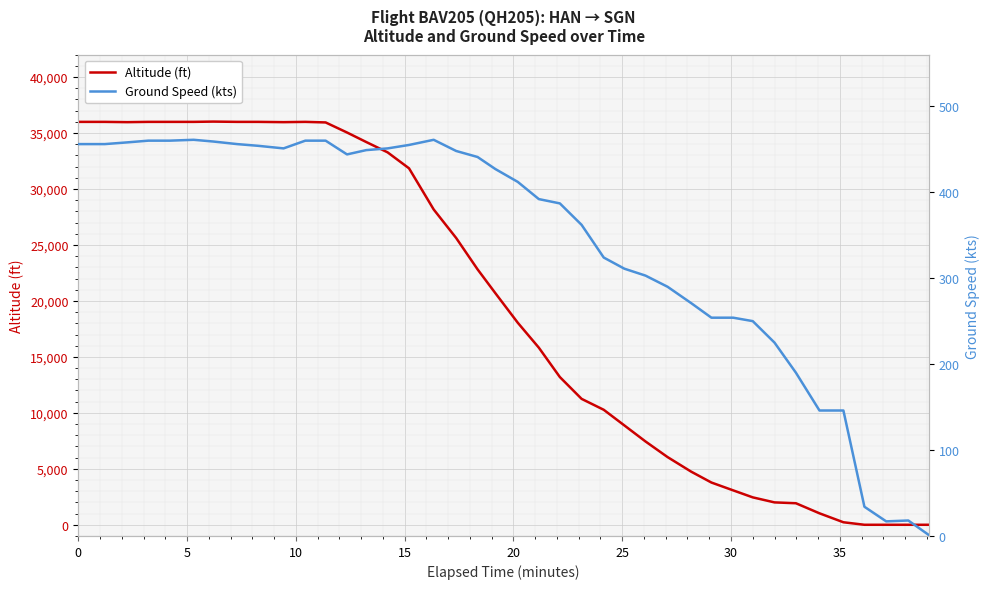

What is the approximate value of Ground Speed (kts) at 32, to the nearest 5?

225